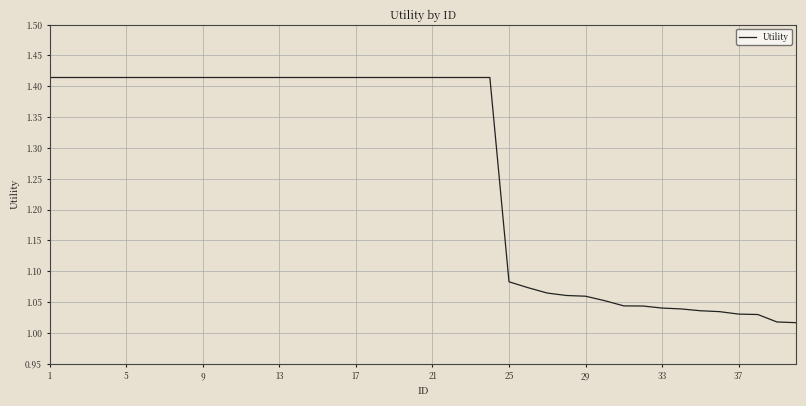

What is the difference between the maximum and minimum values?

0.4